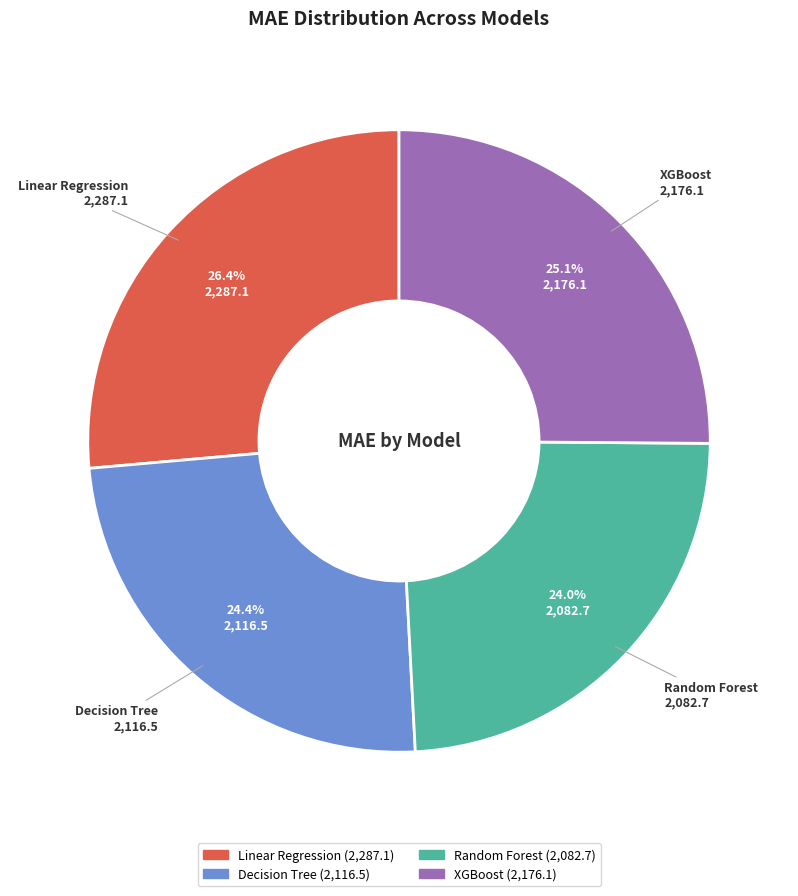

Which has a higher value, Linear Regression or XGBoost?

Linear Regression